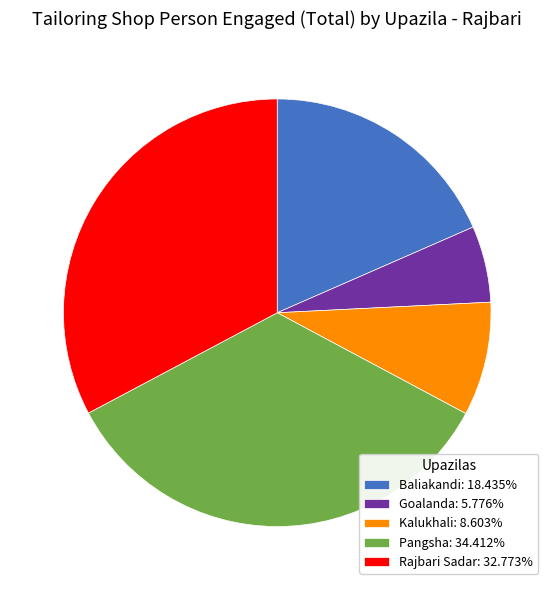

Does Kalukhali: 8.603% represent more than half of the total?

No